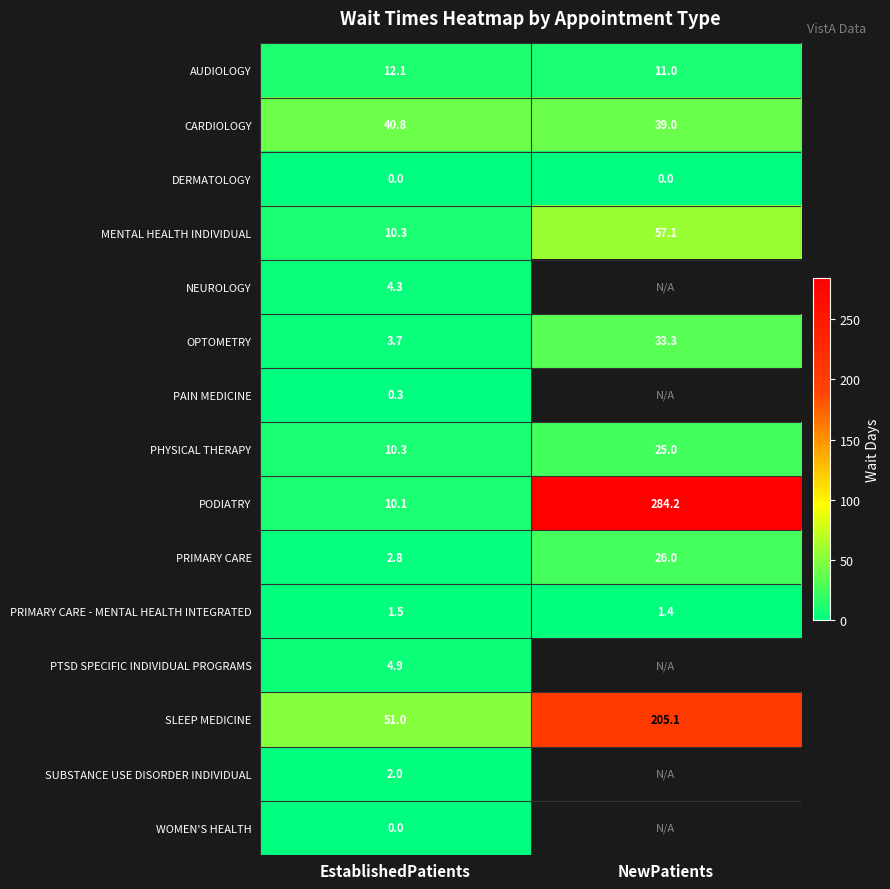

True or false: SLEEP MEDICINE has a value of 88.6 at NewPatients.

False